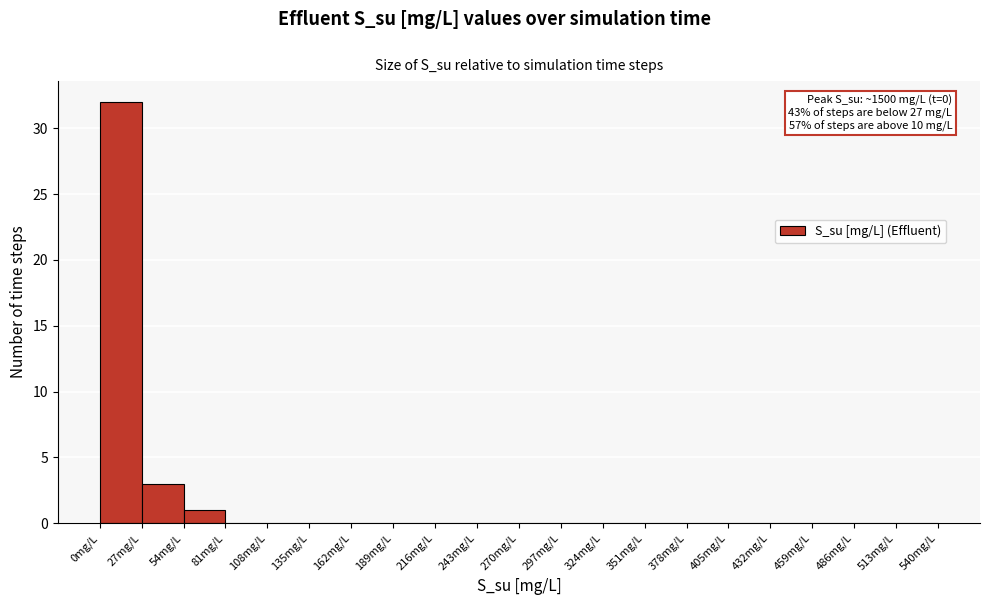

Which range on the x-axis has the tallest bar?

0 to 27